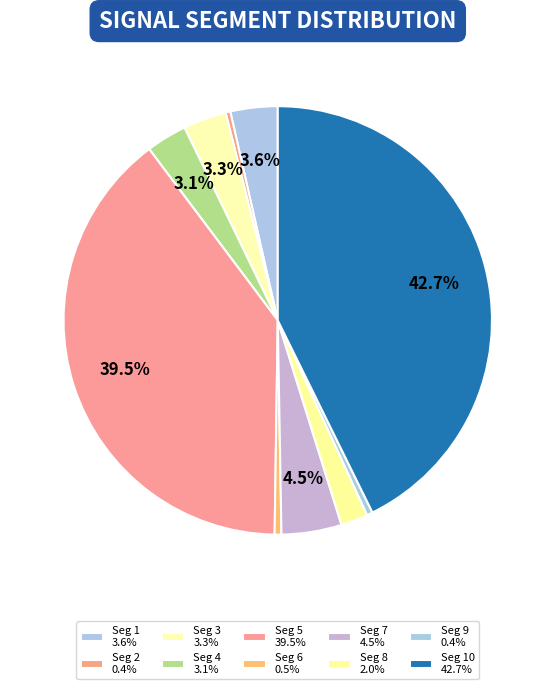

Count the number of slices in the pie.

10